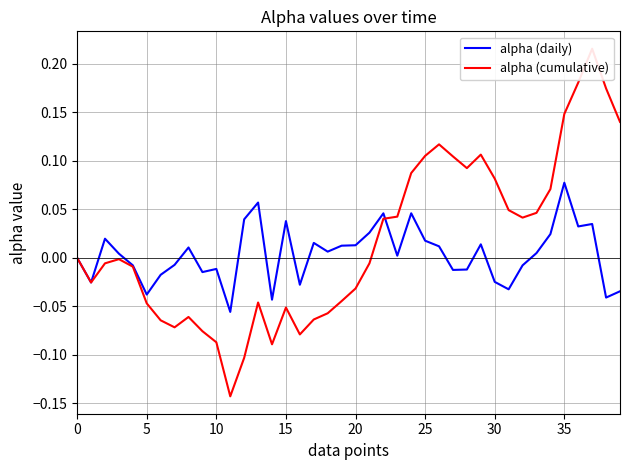

Is it true that alpha (daily) equals 0.0 at 10?

False